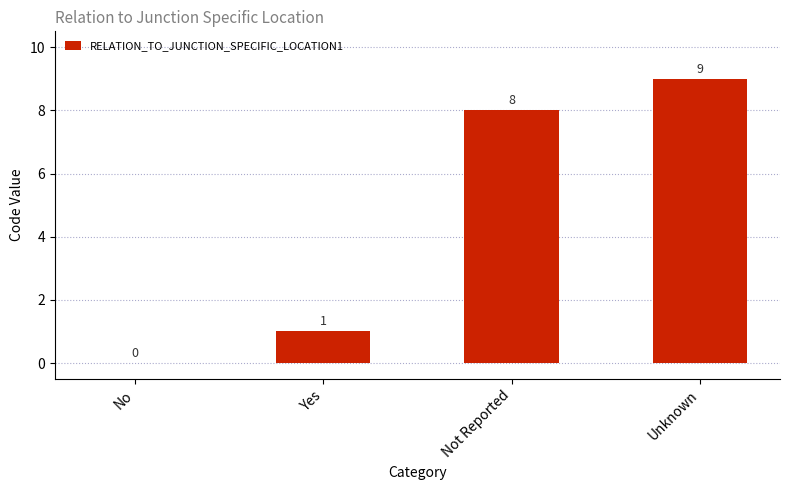

The value at Not Reported is 2. True or false?

False